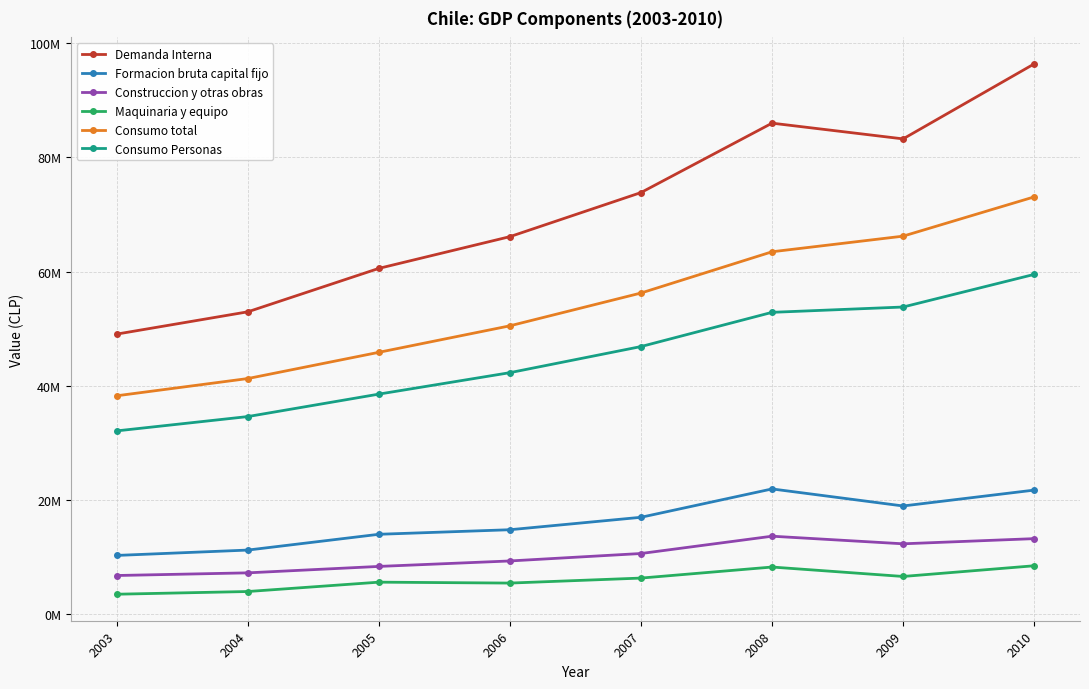

What is the difference between the Demanda Interna values at 2003 and 2007?

24775094